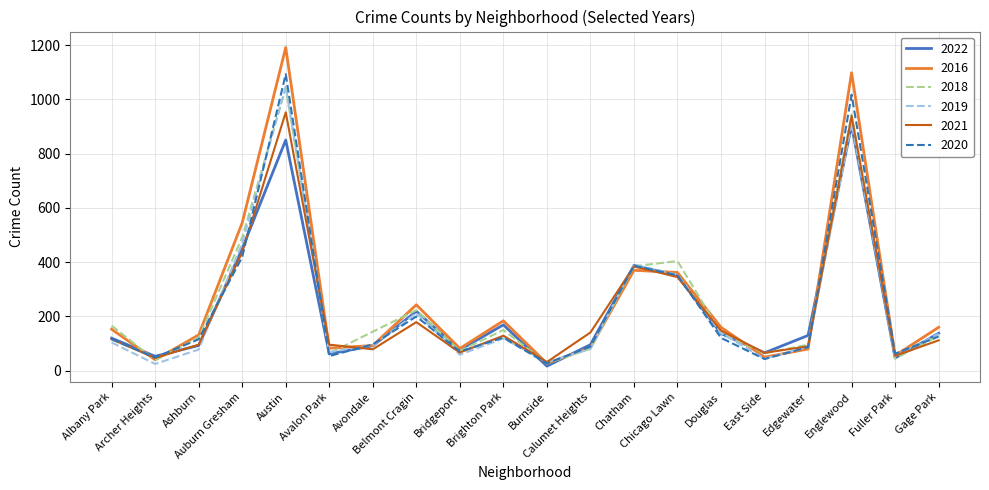

True or false: 2018 and 2016 intersect in this chart.

True